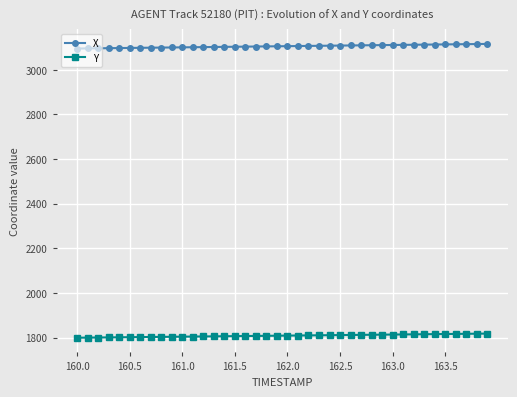

What is the value of the X point at the 16th from the left?

3103.1